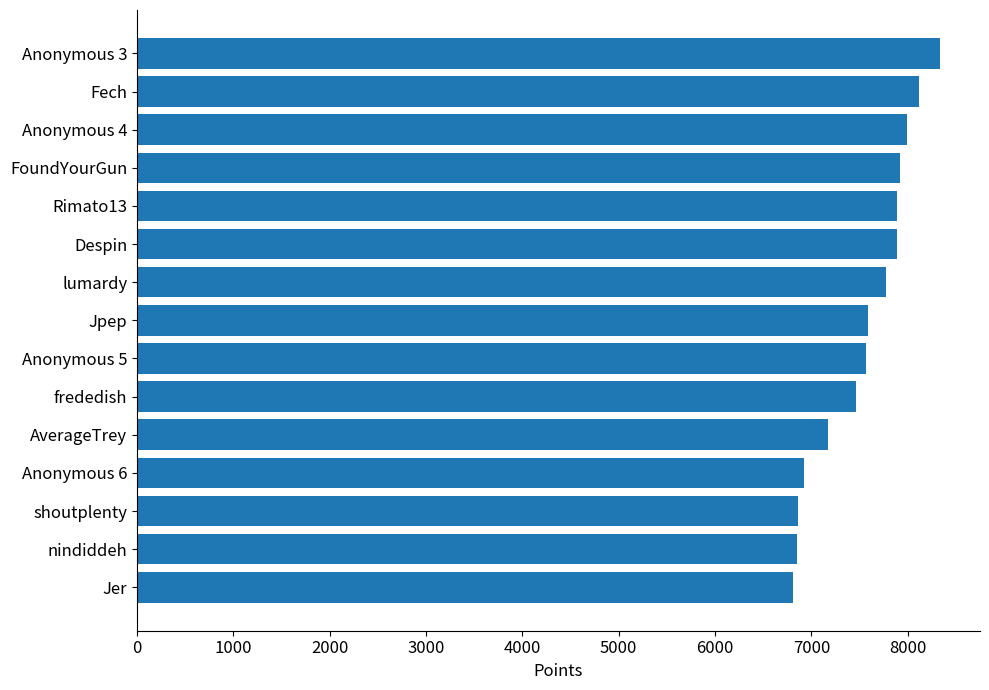

Count the number of data series in this chart.

1